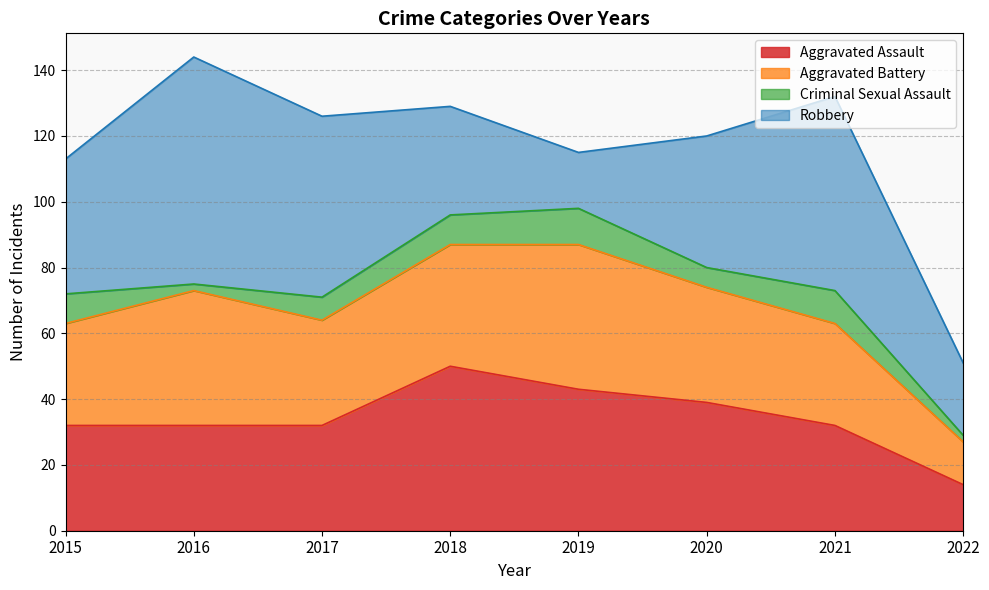

What is the smallest value displayed?

2